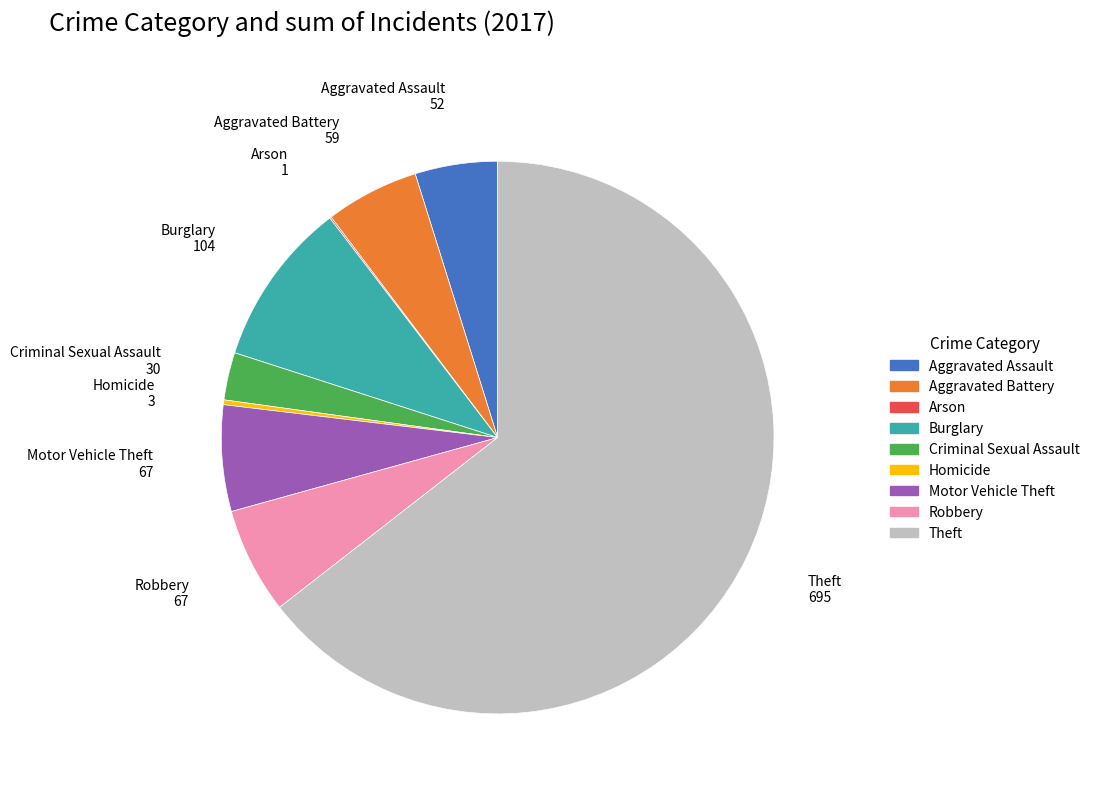

Is it true that Homicide is 13% of the pie?

False